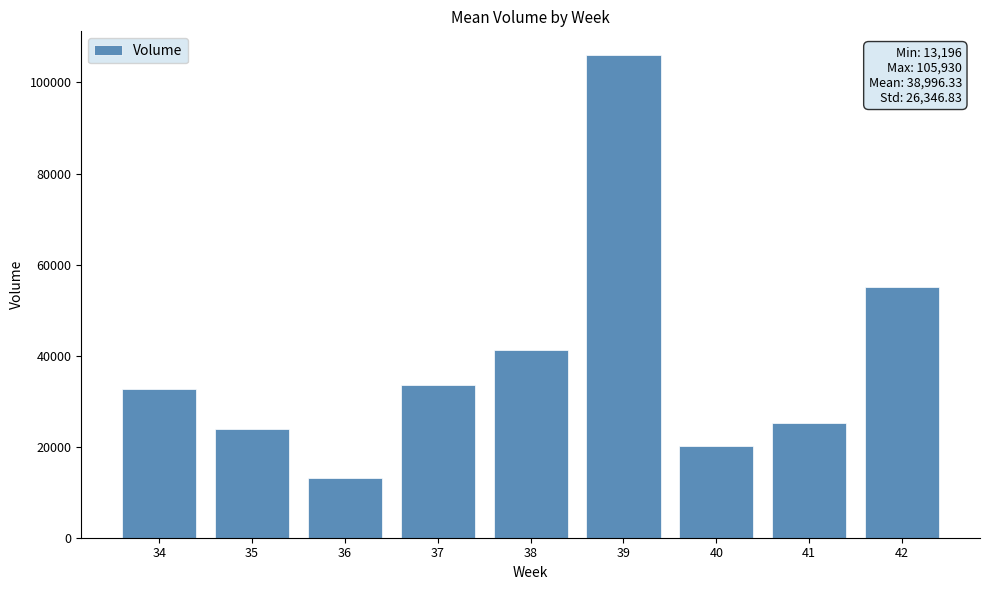

What is the change in value from 36 to 37?

+20242